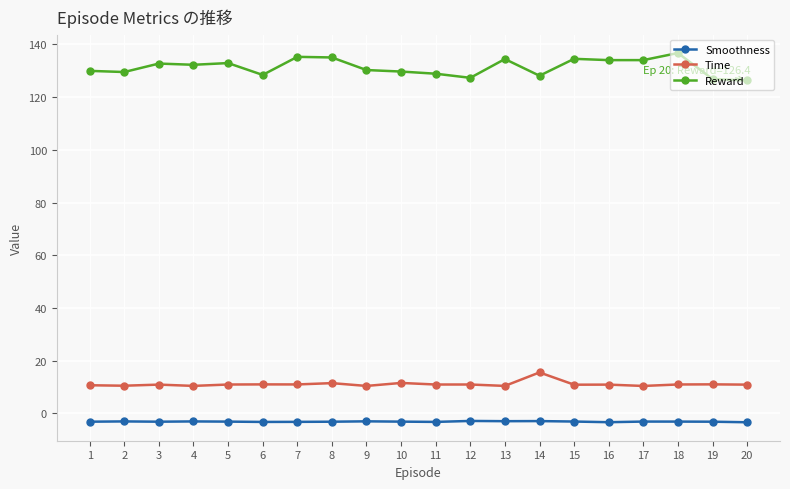

What is the minimum value shown in the chart?

-3.3